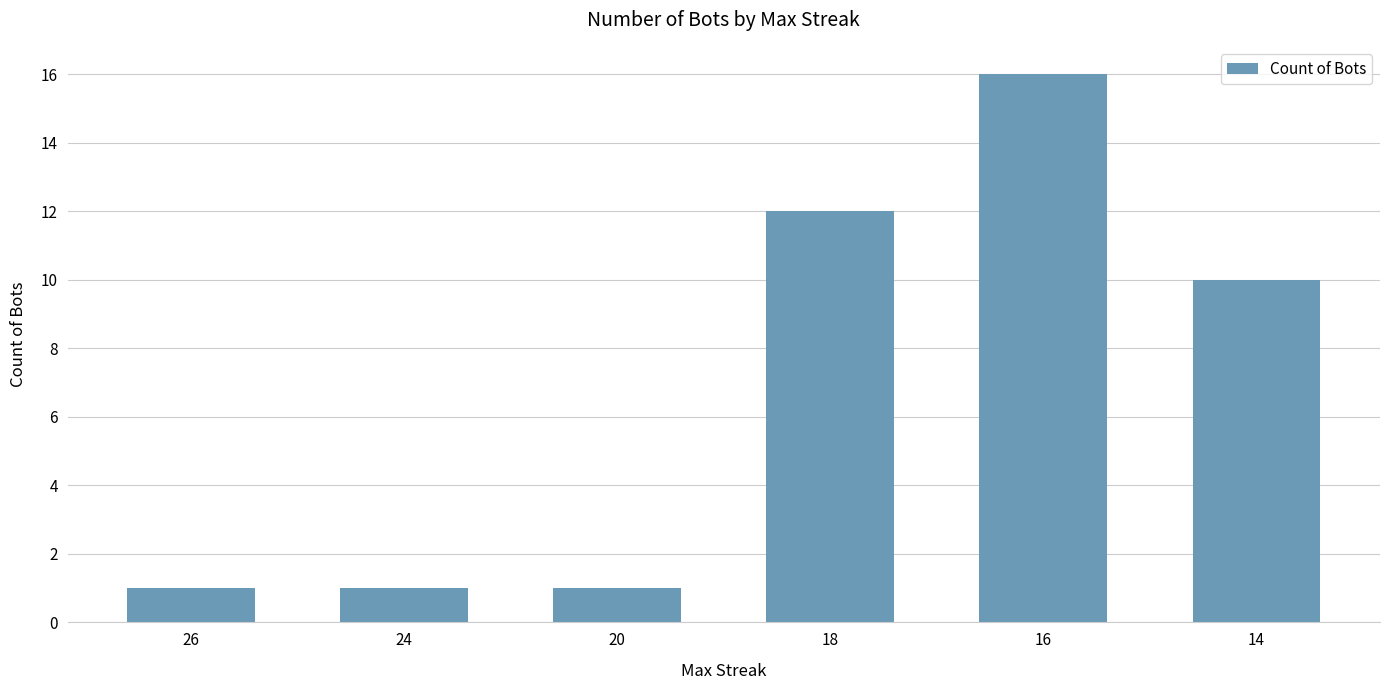

Are the bars grouped side by side (vs. stacked)?

No